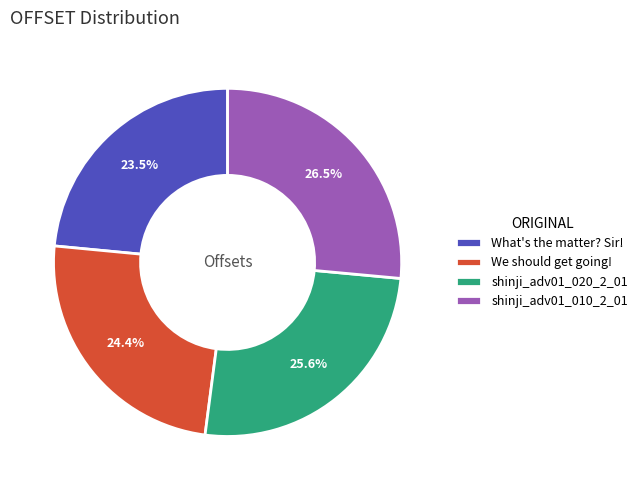

What percentage is NOT represented by We should get going!?

75.6%